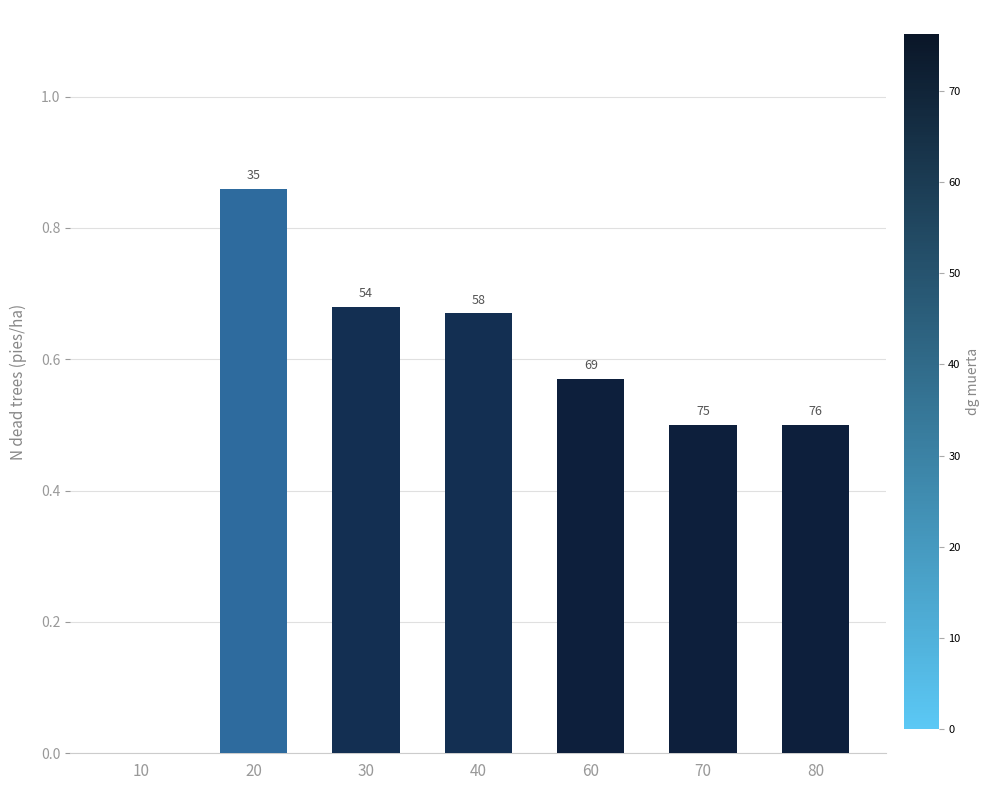

Rank the categories by value from lowest to highest.

10, 70, 80, 60, 40, 30, 20